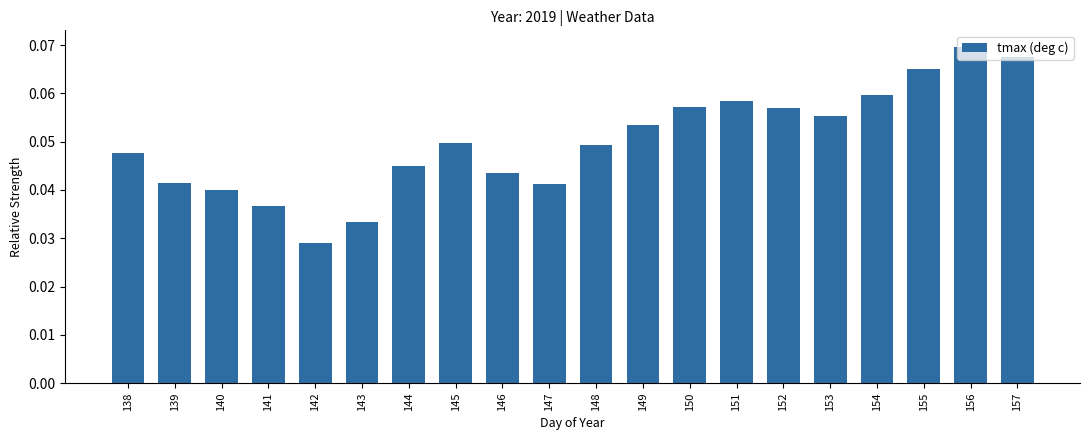

At which category does the chart reach its minimum across all series?

142